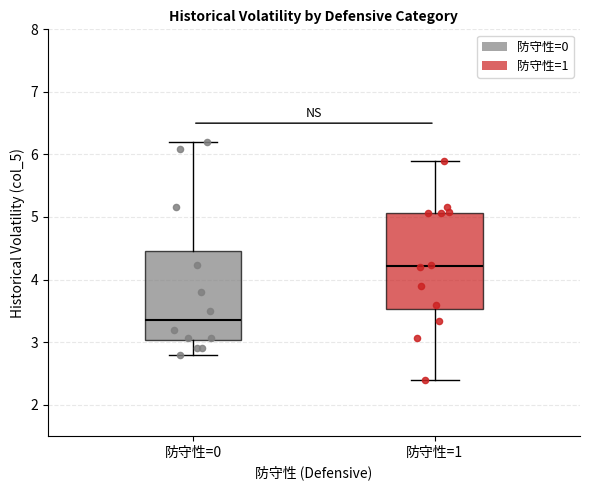

Reading left to right, read every box against the y-axis: the position of its median line, the range the box covers, and the ends of its whiskers. The values are not printed on the chart, so give them approximately, as read against the axis.

防守性=0: median 3.4, box 3.0 to 4.5, whiskers 2.8 to 6.2
防守性=1: median 4.2, box 3.5 to 5.1, whiskers 2.4 to 5.9